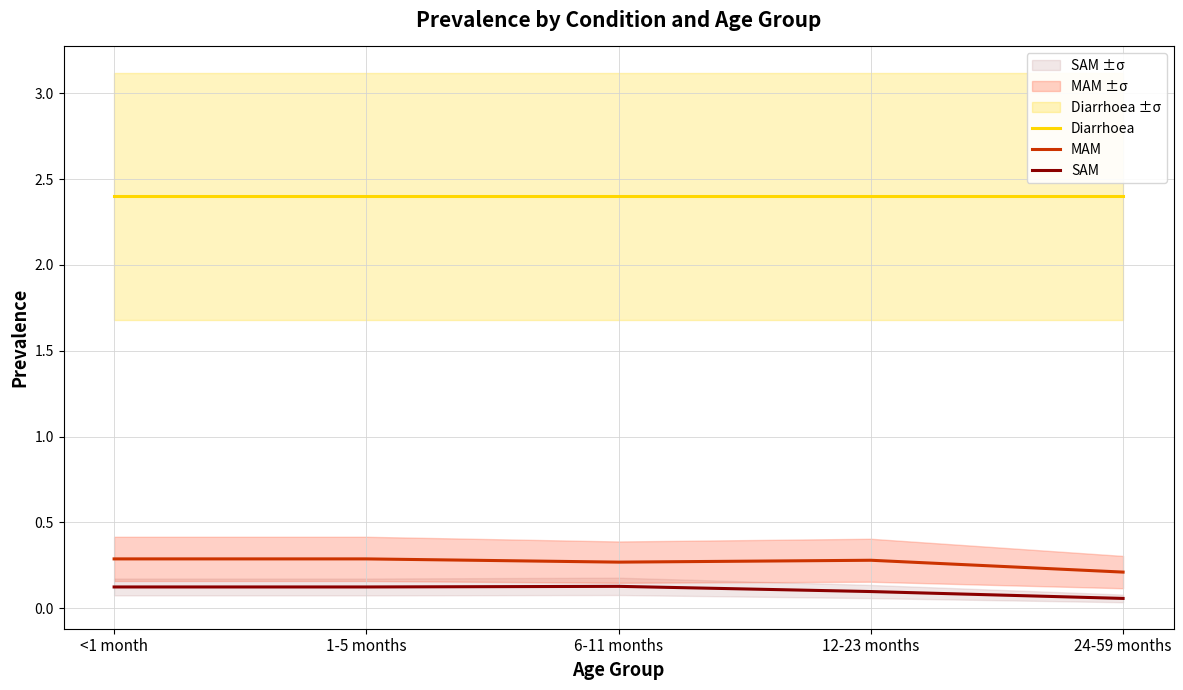

Reading left to right, extract all data points from this chart.

Diarrhoea: 2.4	2.4	2.4	2.4	2.4
MAM: 0.3	0.3	0.3	0.3	0.2
SAM: 0.1	0.1	0.1	0.1	0.1